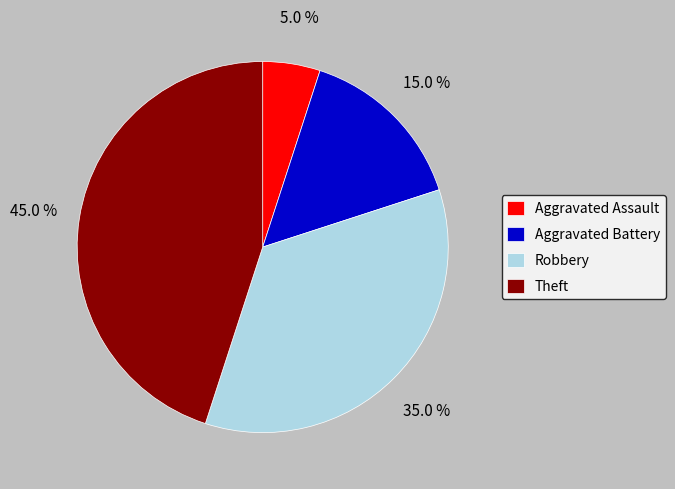

Is there a majority slice in this chart?

No